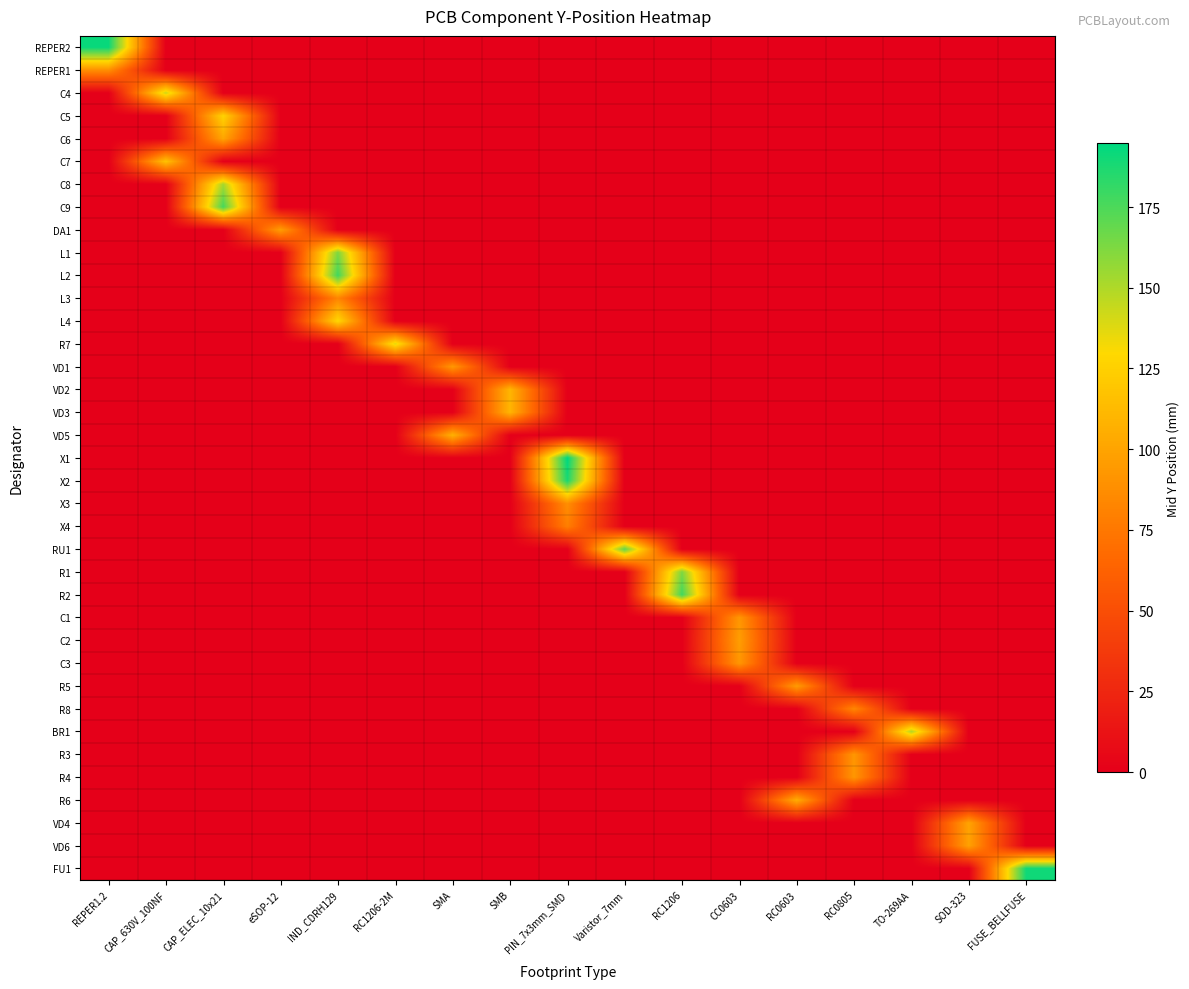

What is the total value across all series at REPER1.2?

279.7